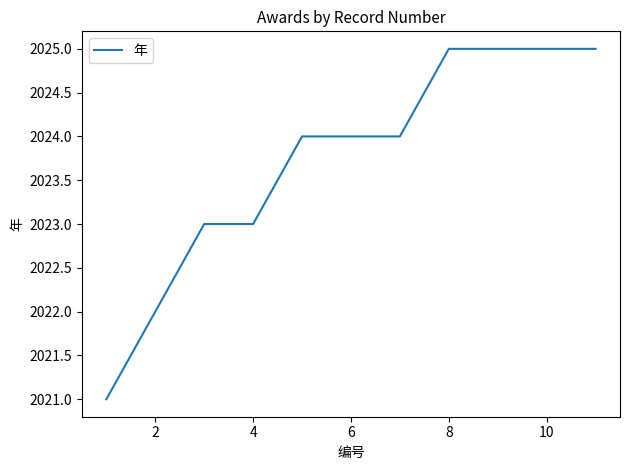

What is the smallest value displayed?

2021